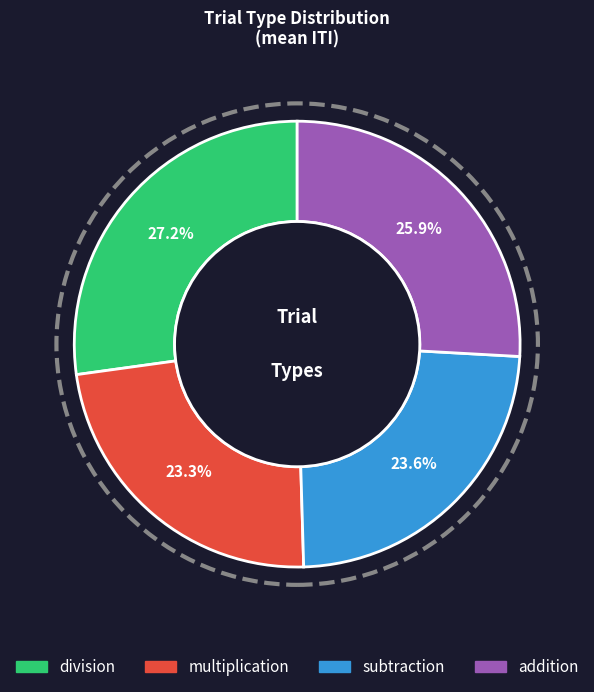

Does any single category account for the majority?

No